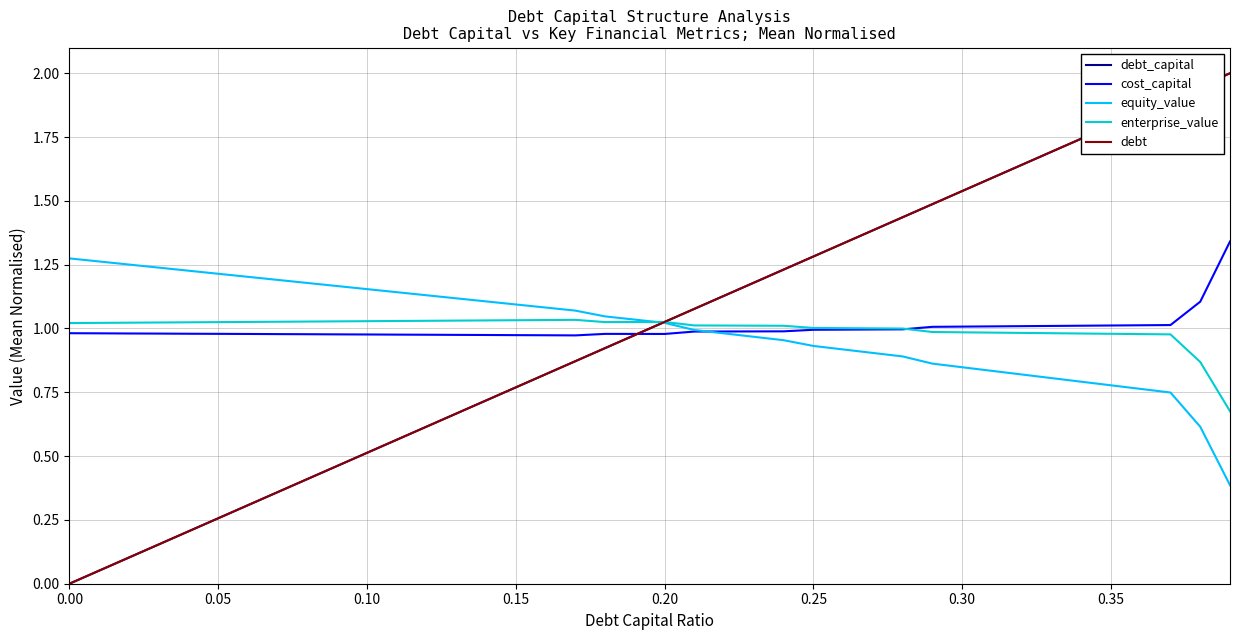

What is the maximum value shown in the chart?

2.0